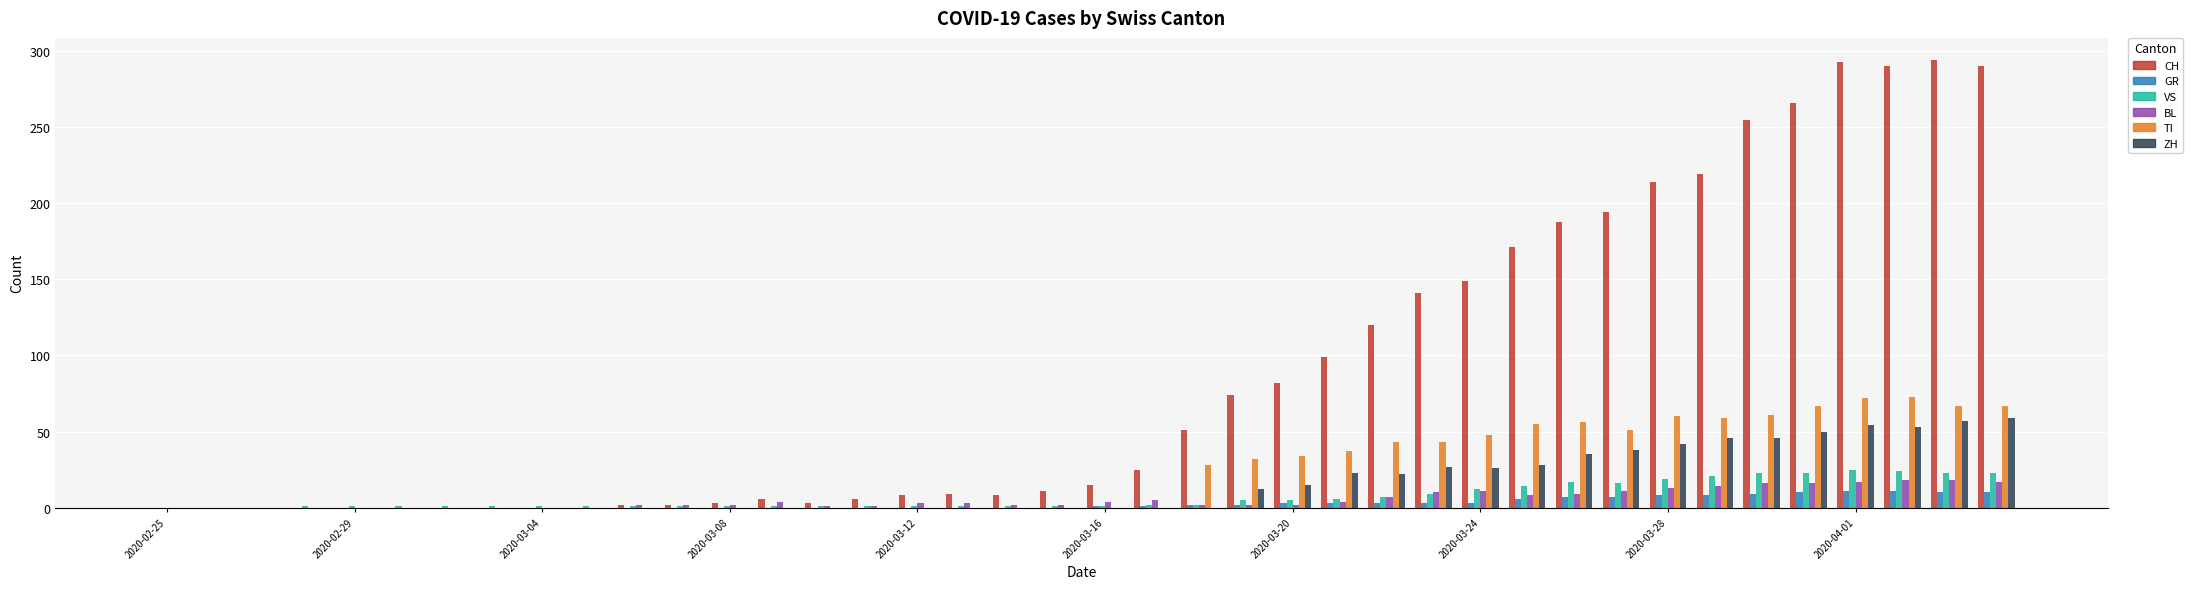

What is the maximum value for BL?

18